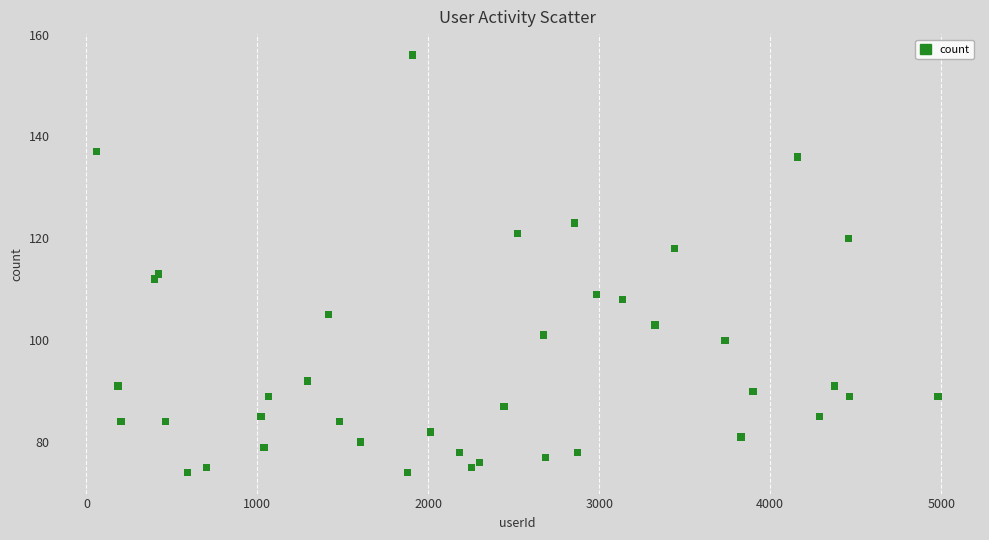

What Y value in the scatter plot is closest to 115?

113